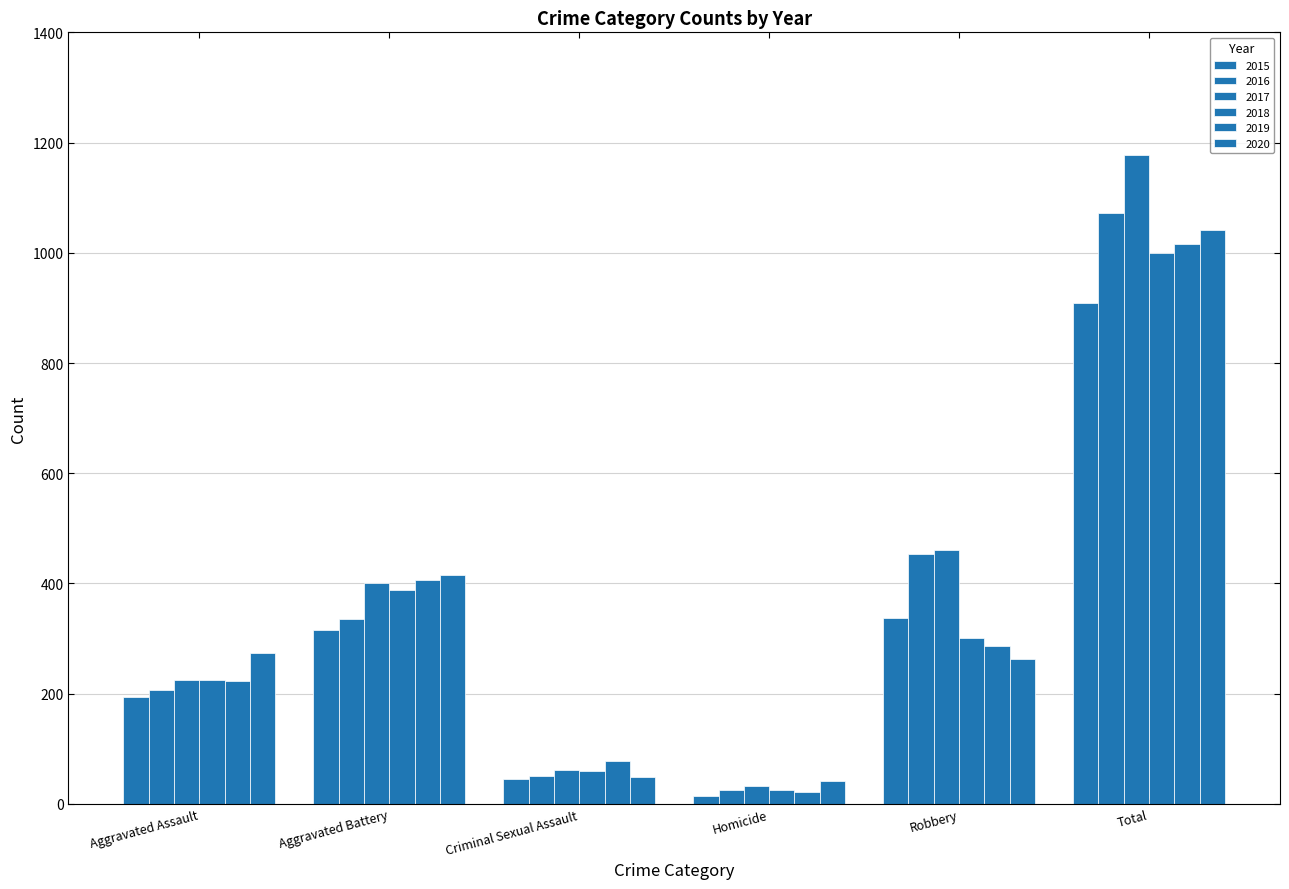

How many categories are shown in the chart?

6